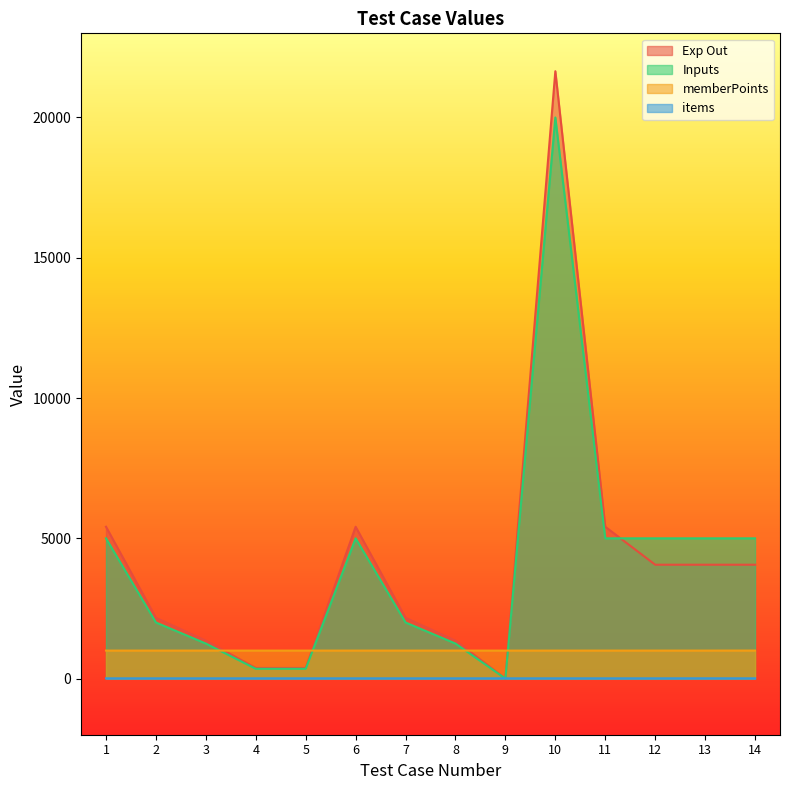

At how many categories does at least one series exceed 10502?

1